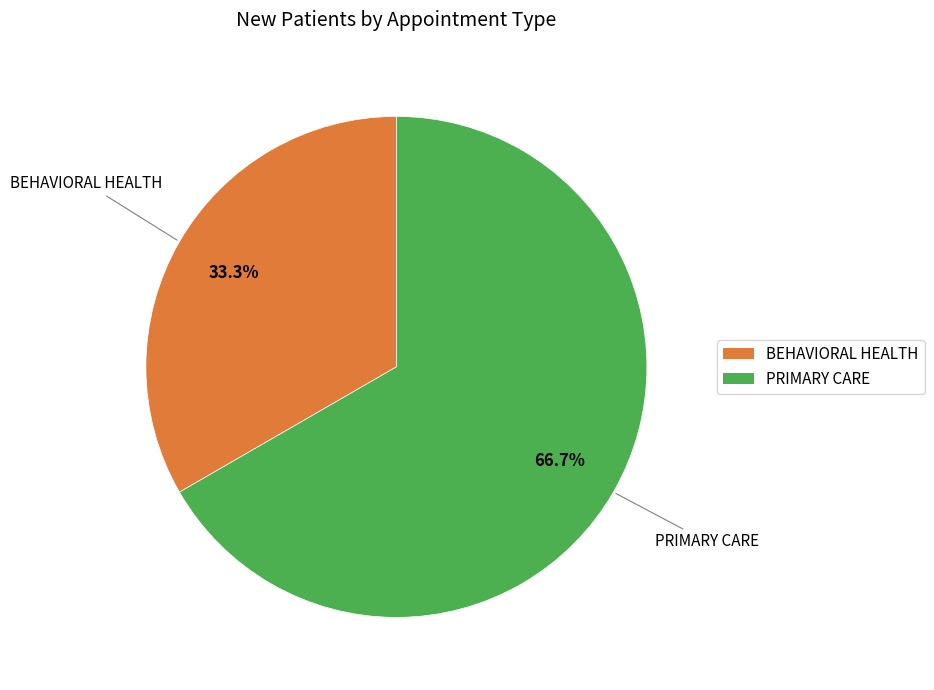

Between PRIMARY CARE and BEHAVIORAL HEALTH, which is larger?

PRIMARY CARE